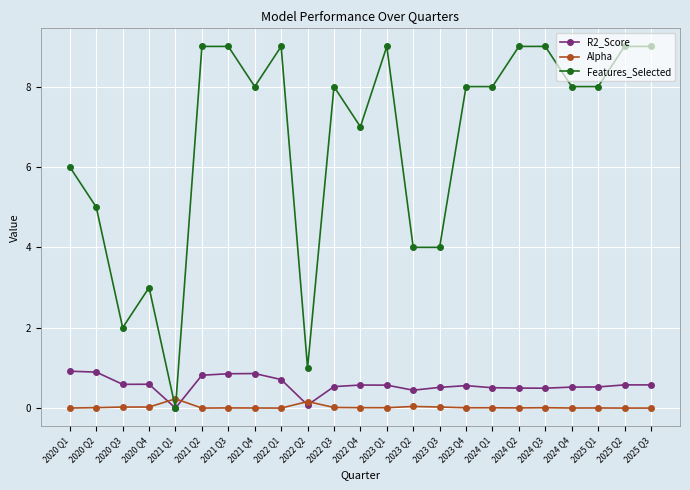

List the series in order of their peak value, lowest first.

Alpha, R2_Score, Features_Selected